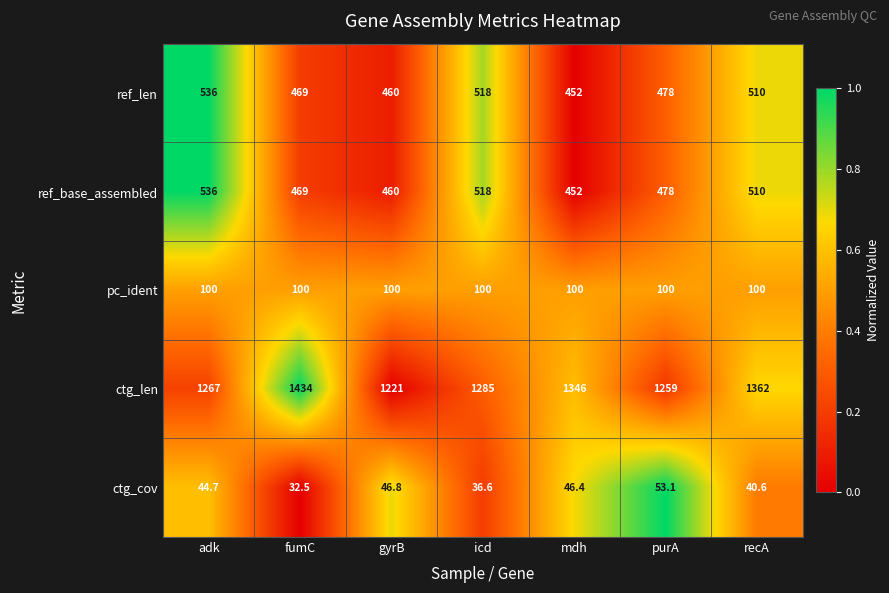

Which series has the largest total across all categories?

ctg_len